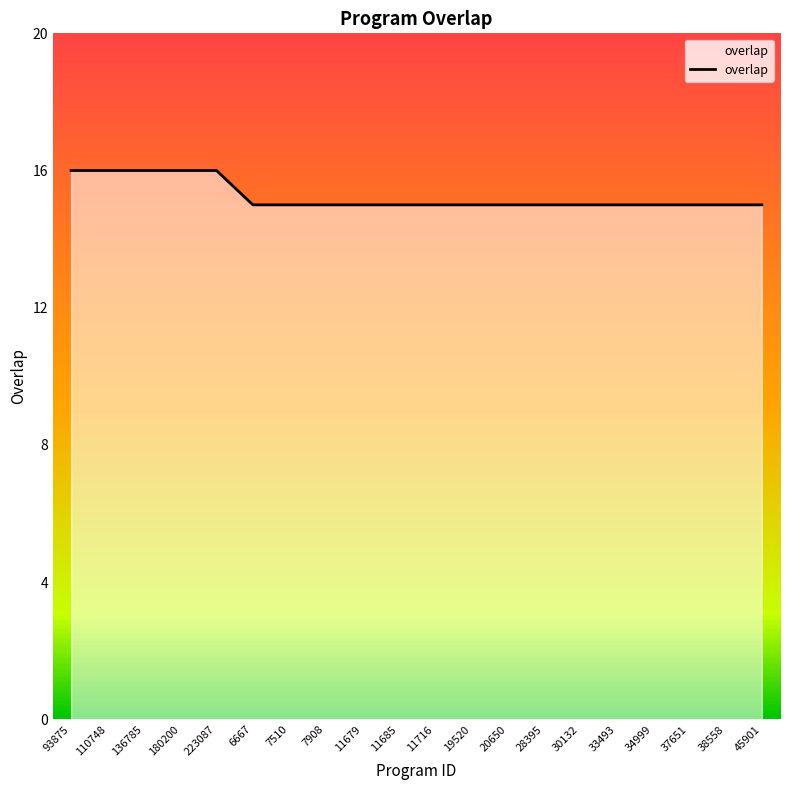

Count the values in the range 15 to 16.

20